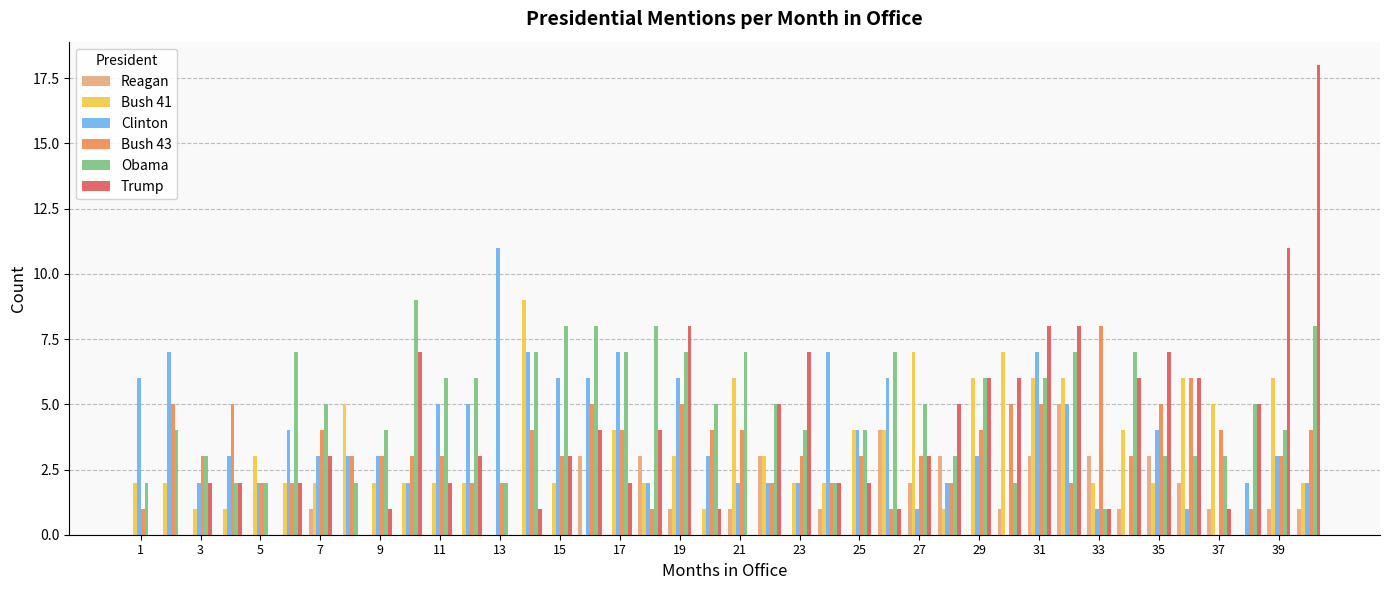

Which series has the largest total across all categories?

Obama